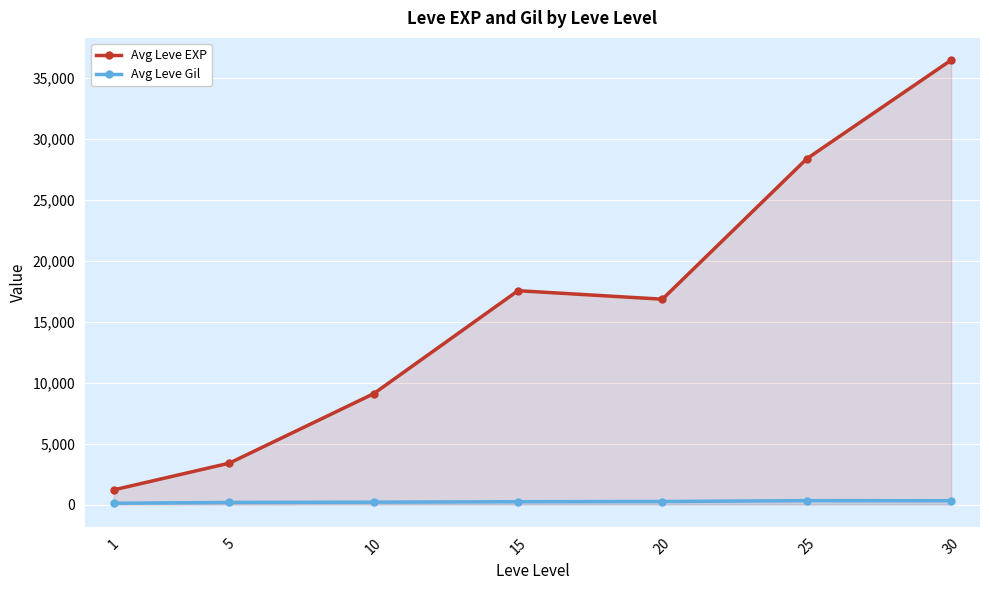

What is the total value across all series at 20?

17122.0